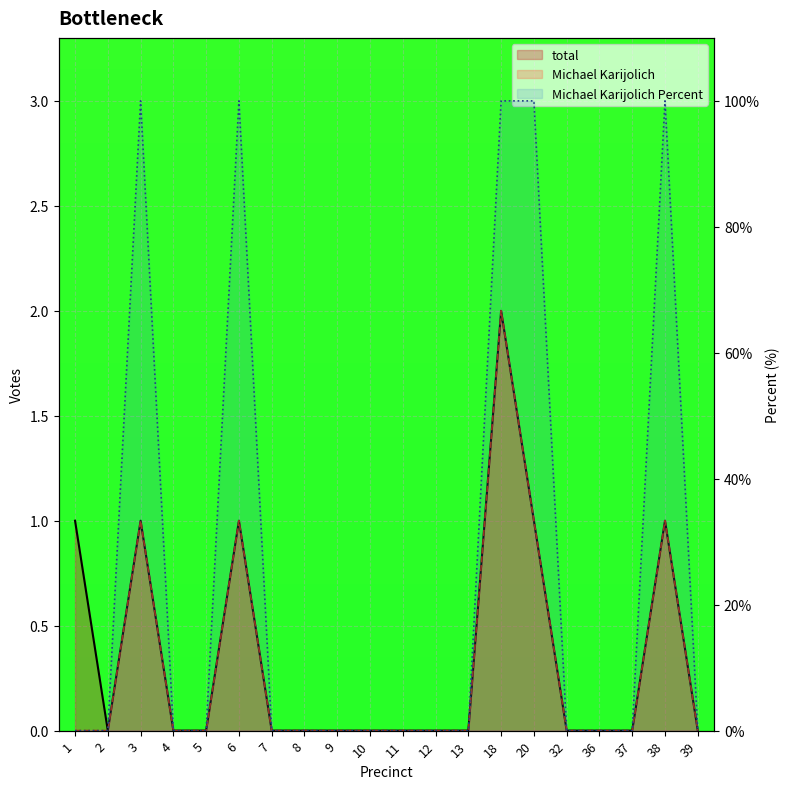

At which category does total reach its first local peak?

3